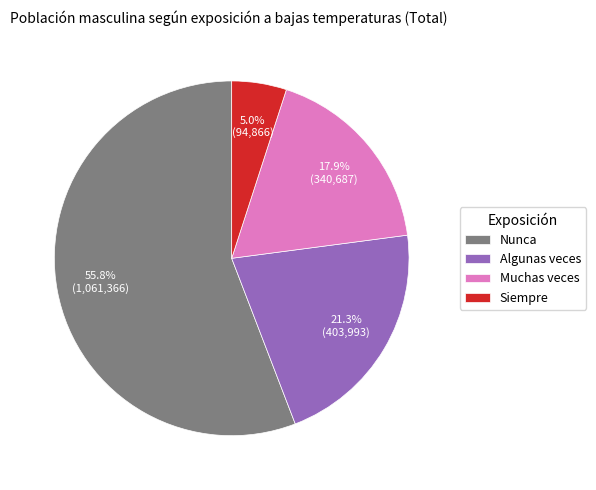

How many segments does this pie chart have?

4